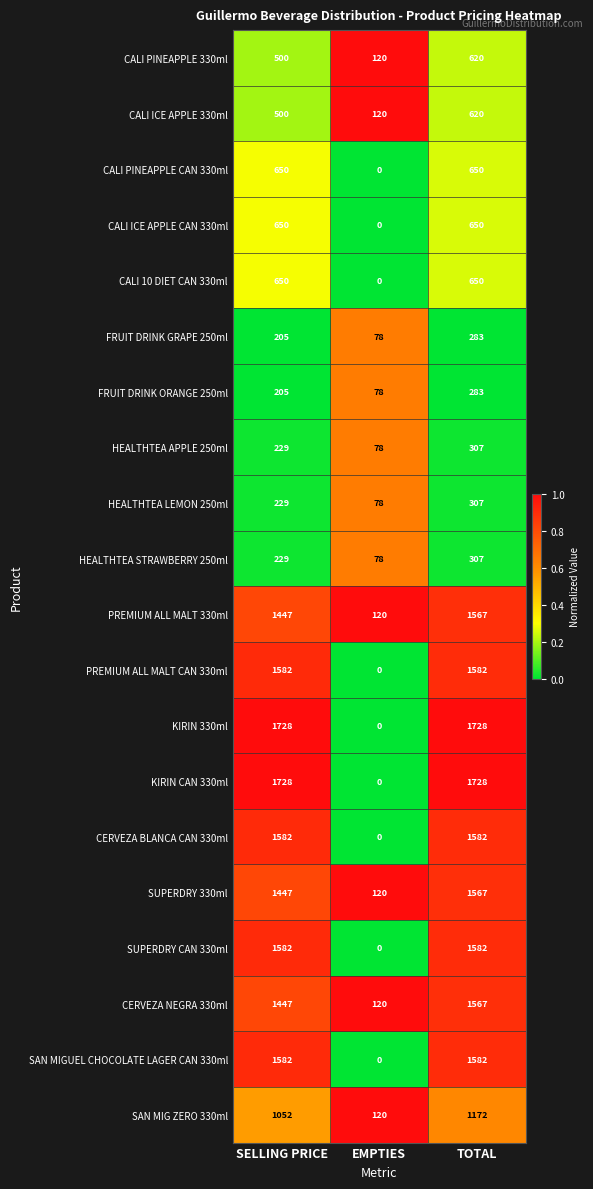

What is the difference between the maximum and minimum values in the HEALTHTEA LEMON 250ml series?

229